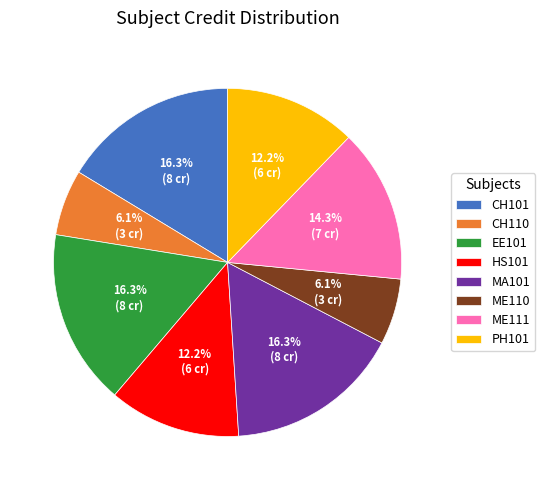

To the nearest percent, what percentage of the pie is CH110?

6%